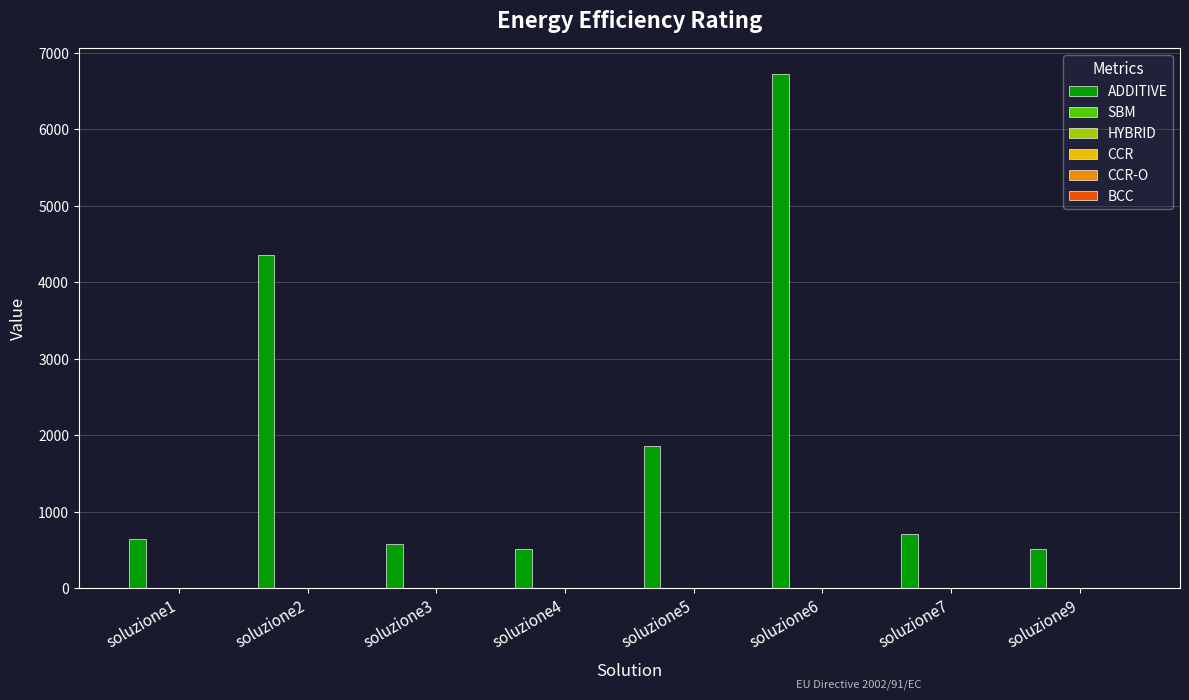

Which series has the largest total across all categories?

ADDITIVE